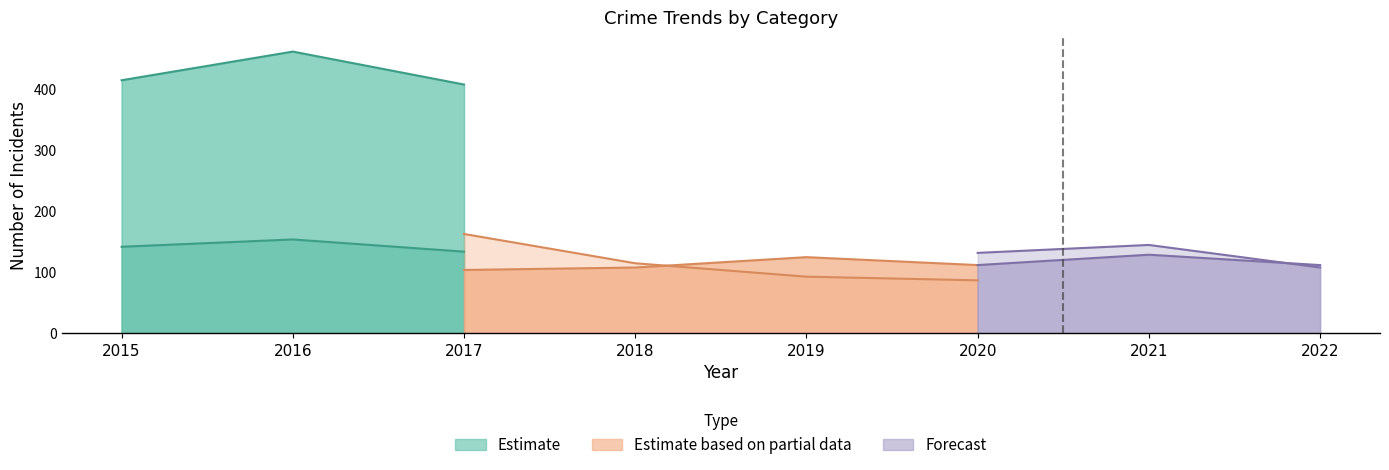

What is the value of the Burglary point at the 2nd from the left?

154